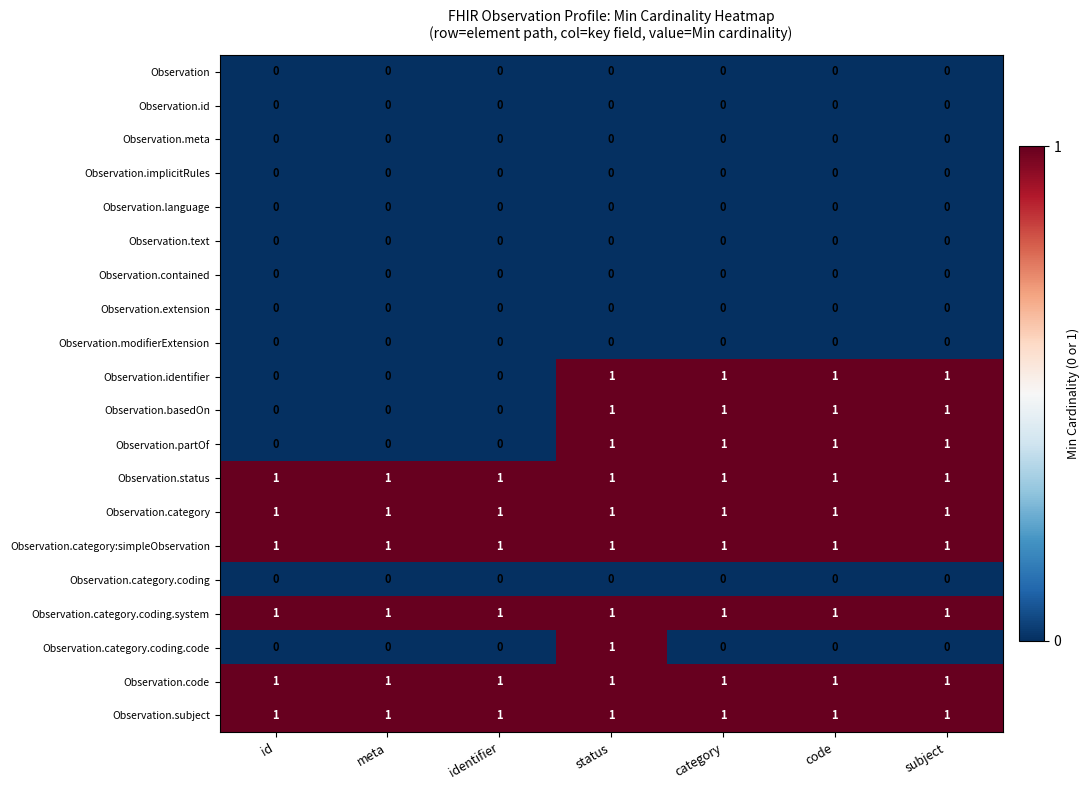

At which category is the sum across all series the highest?

status